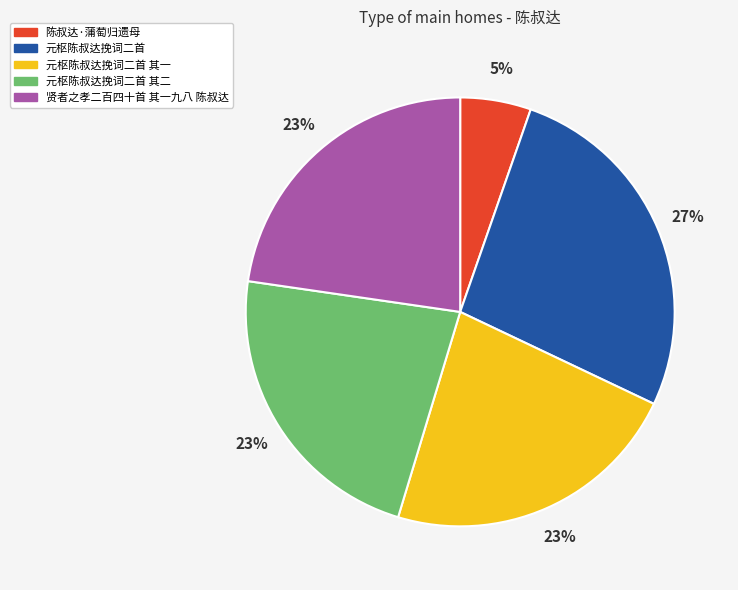

Is 陈叔达·蒲萄归遗母 the majority of the pie?

No